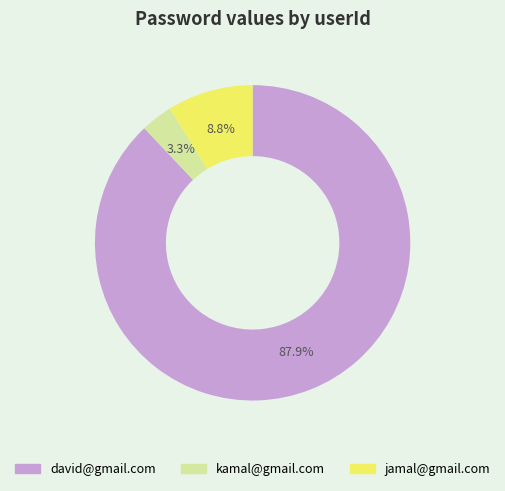

Which category has the biggest portion of the pie?

david@gmail.com